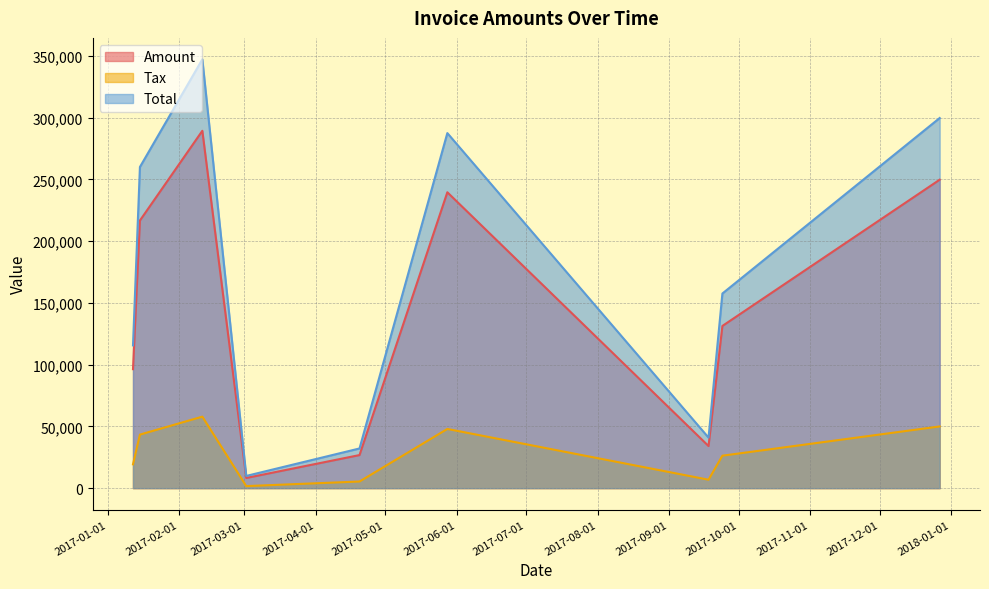

True or false: Total and Tax cross at least once.

False